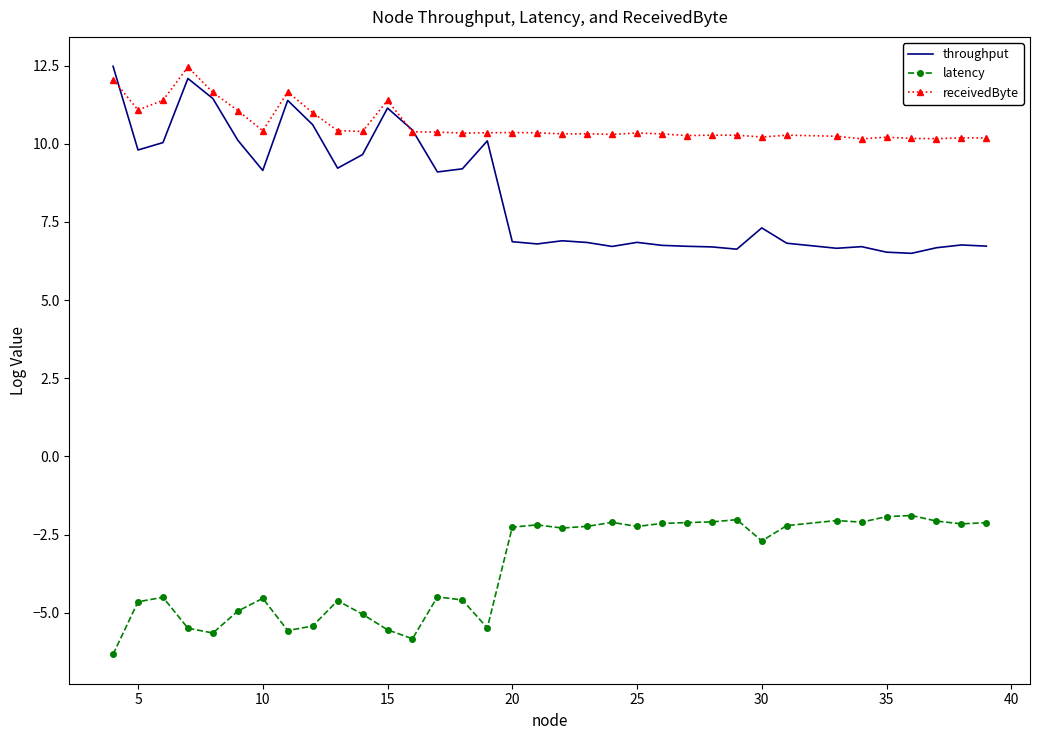

True or false: throughput and latency intersect in this chart.

False